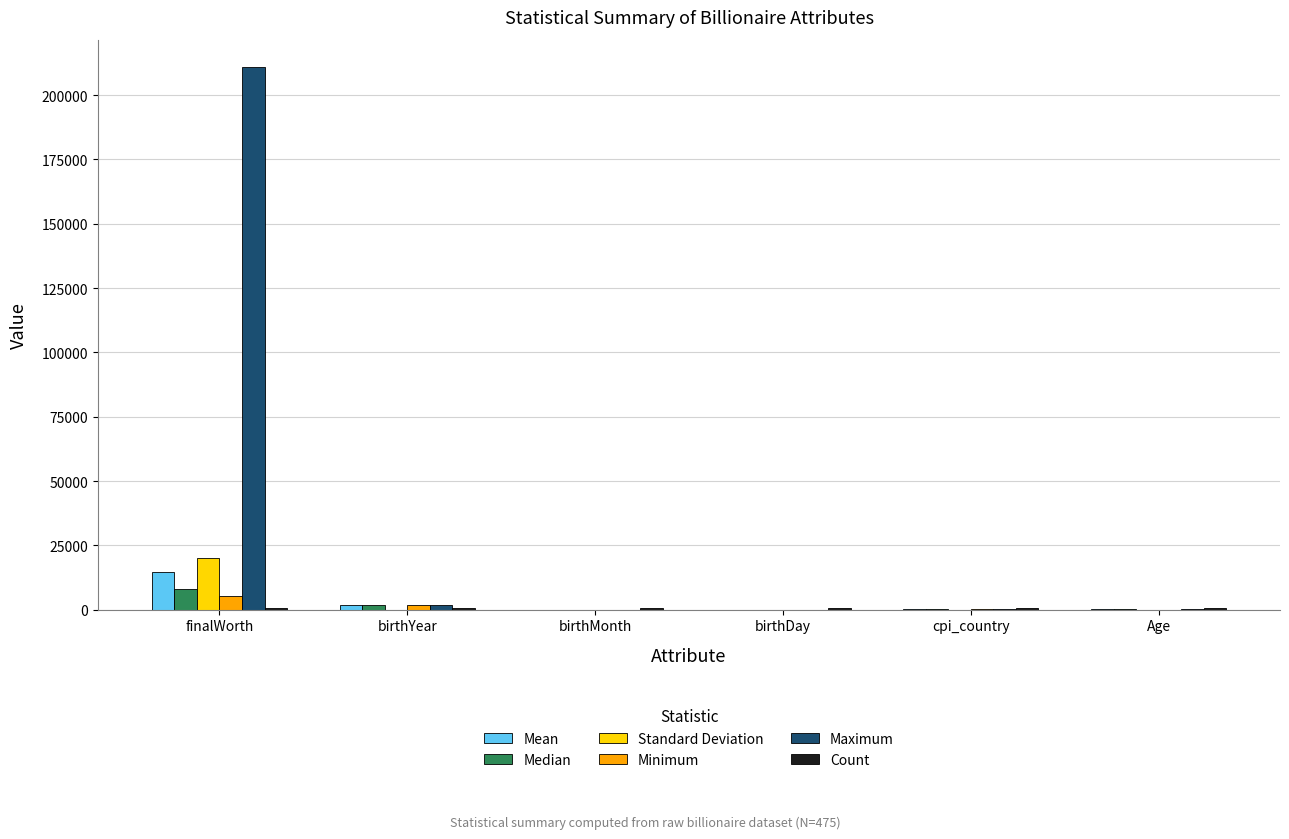

Which label corresponds to the largest value in the chart?

finalWorth